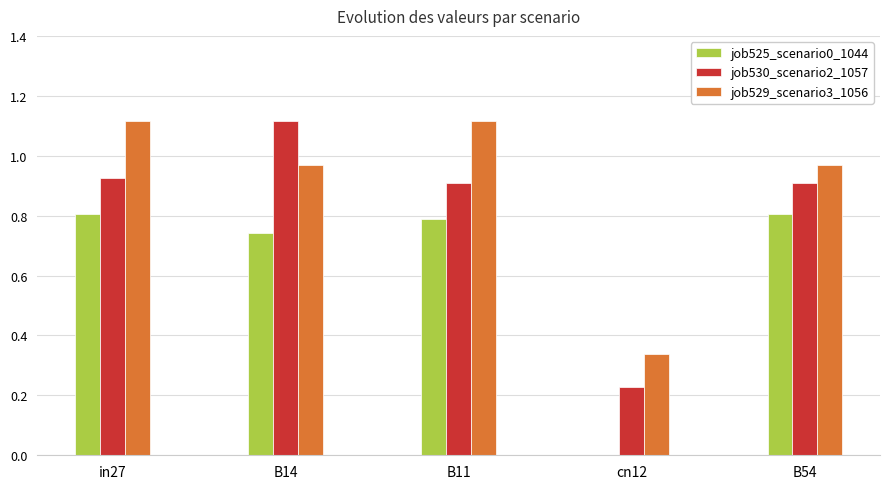

The value of job525_scenario0_1044 at in27 is 0.4. True or false?

False